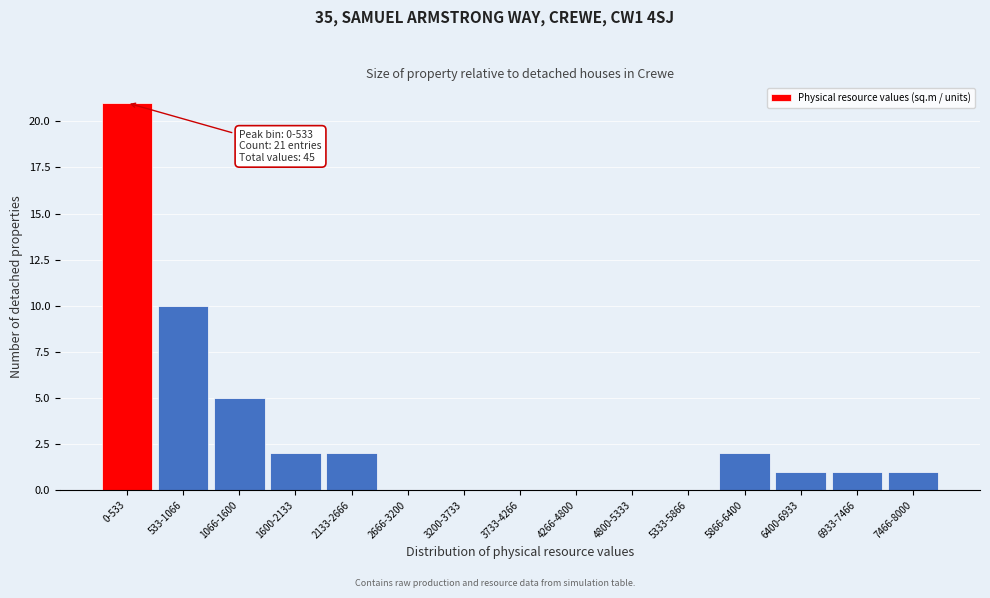

Reading left to right, extract all data points from this chart.

0-533=21	533-1066=10	1066-1600=5	1600-2133=2	2133-2666=2	2666-3200=0	3200-3733=0	3733-4266=0	4266-4800=0	4800-5333=0	5333-5866=0	5866-6400=2	6400-6933=1	6933-7466=1	7466-8000=1